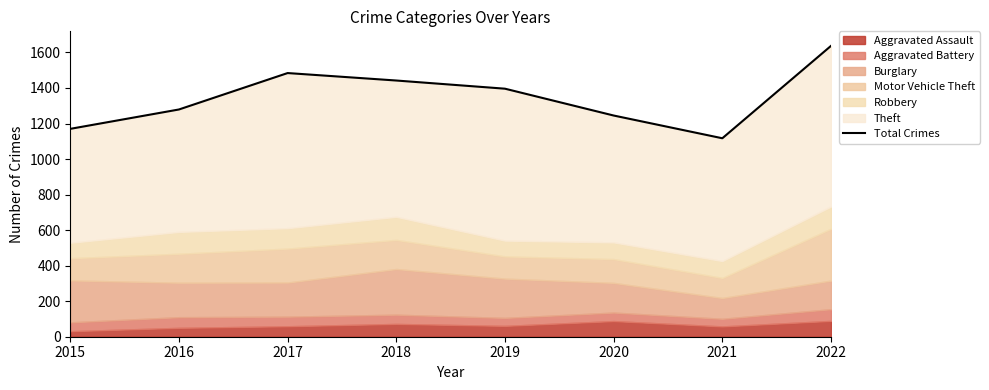

Rank the categories by value from lowest to highest.

2021, 2015, 2020, 2016, 2019, 2018, 2017, 2022